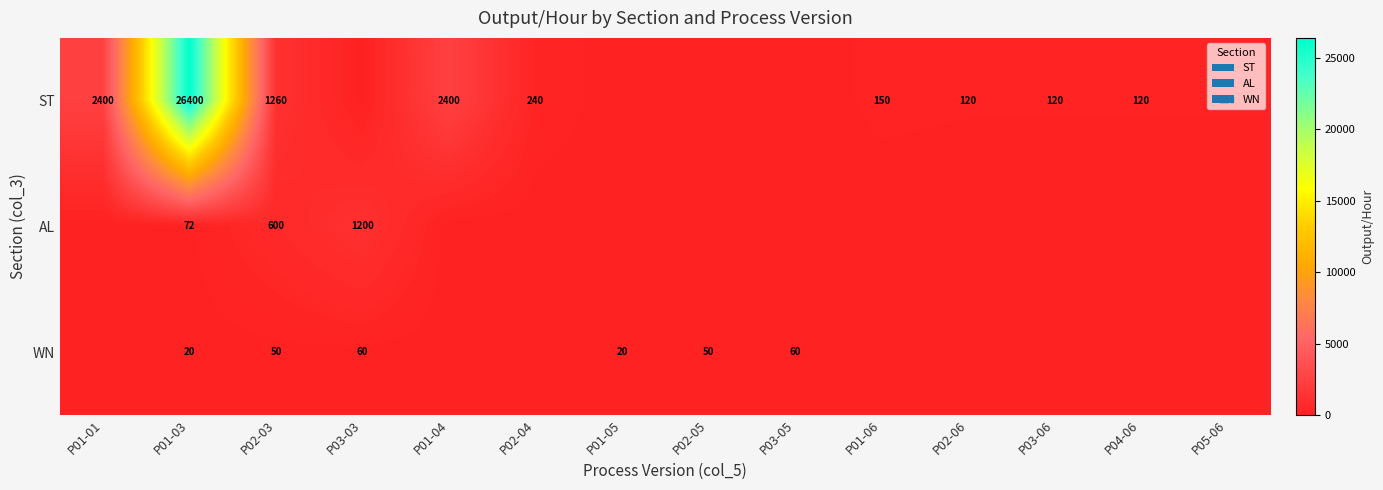

Rank the series at P01-03 from lowest to highest value.

WN, AL, ST